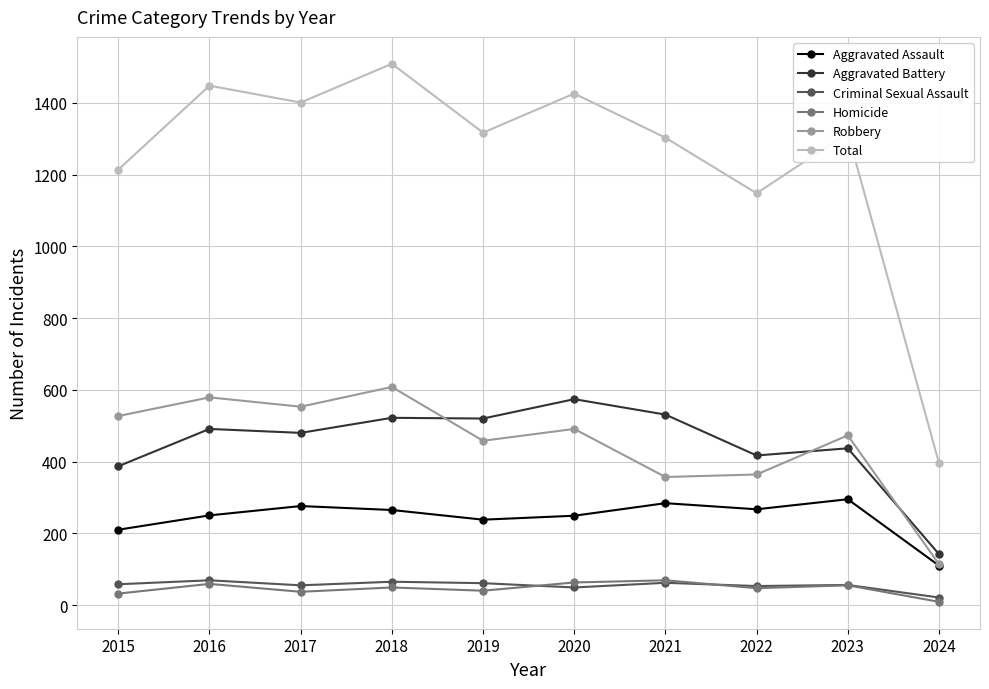

True or false: Aggravated Battery and Total intersect in this chart.

False